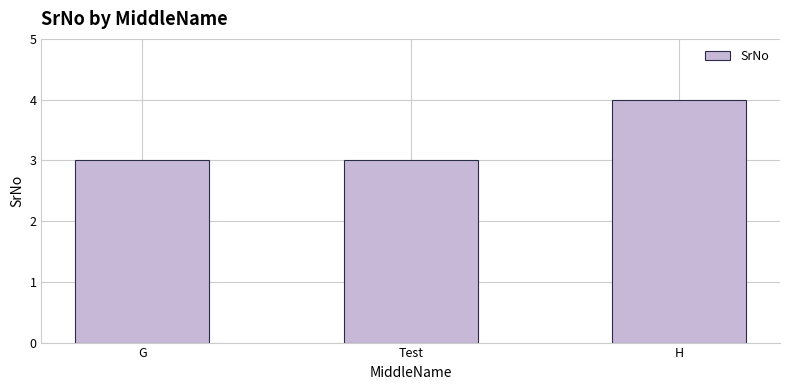

Reading right to left, what are all the values shown in this chart?

H=4	Test=3	G=3